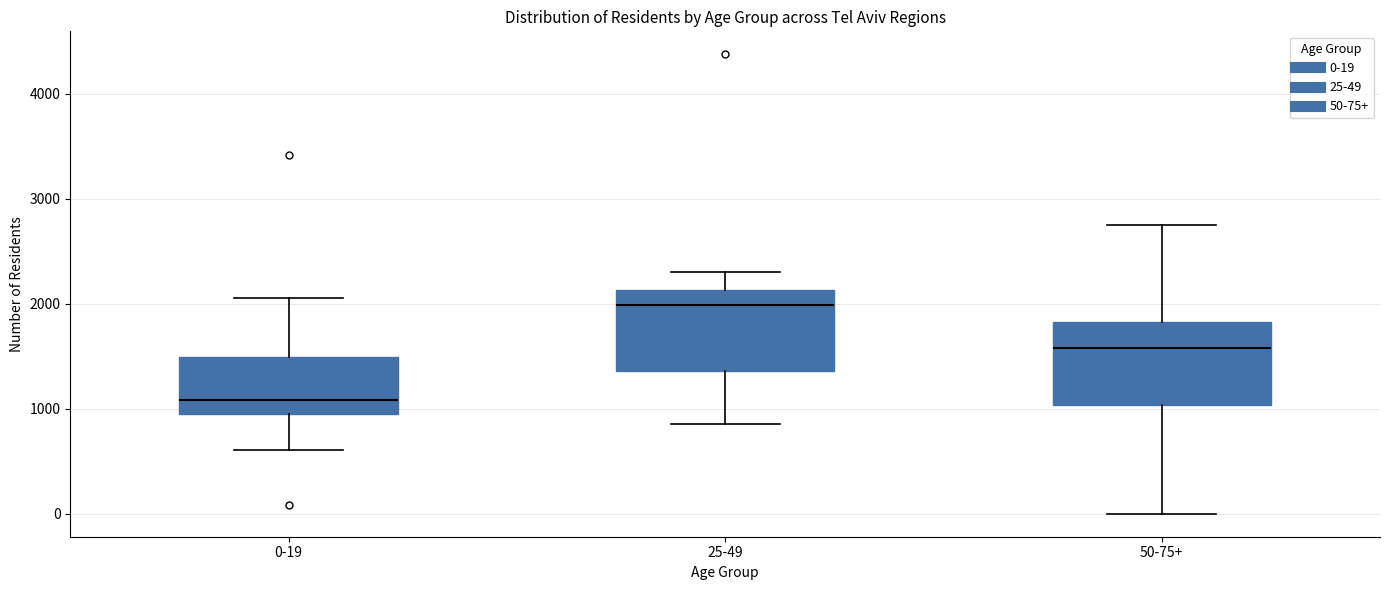

Where is the lower edge of the box for 25-49 on the y-axis? The values are not printed on the chart, so give them approximately, as read against the axis.

1400